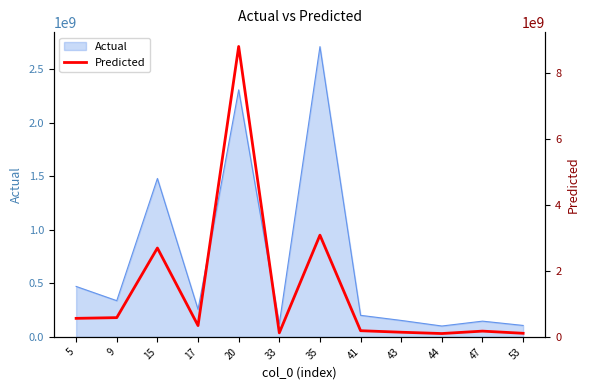

Where does the data first go above 342051570?

5